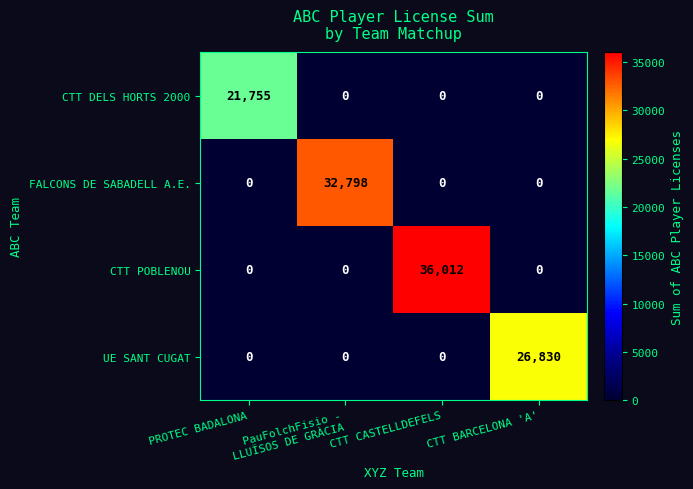

Is it true that FALCONS DE SABADELL A.E. equals 0 at PROTEC BADALONA?

True